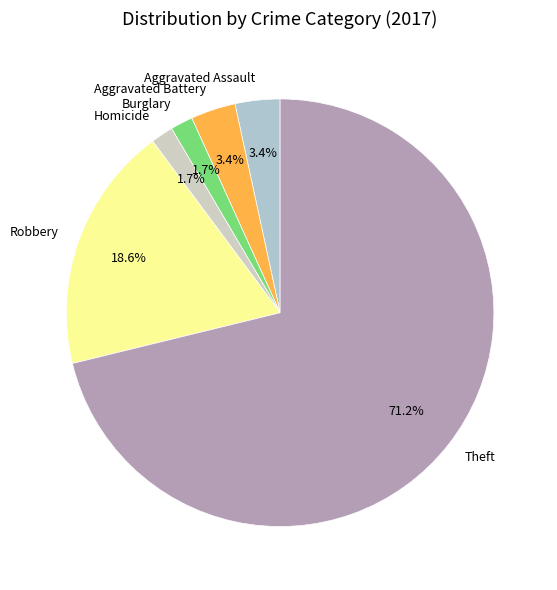

What is the ratio of the value at Aggravated Battery to the value at Homicide?

2.0